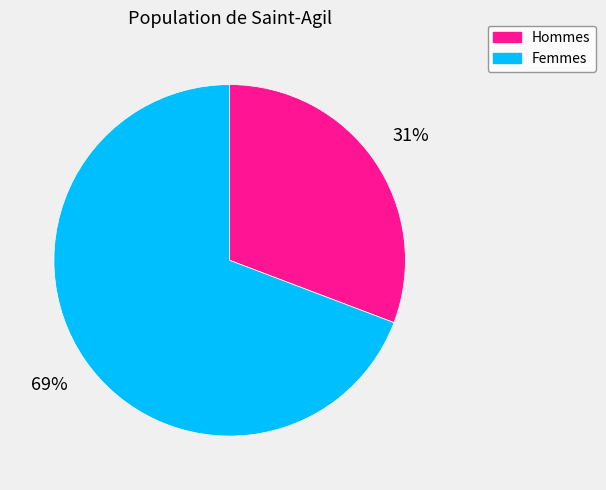

True or false: Femmes accounts for 81% of the total.

False